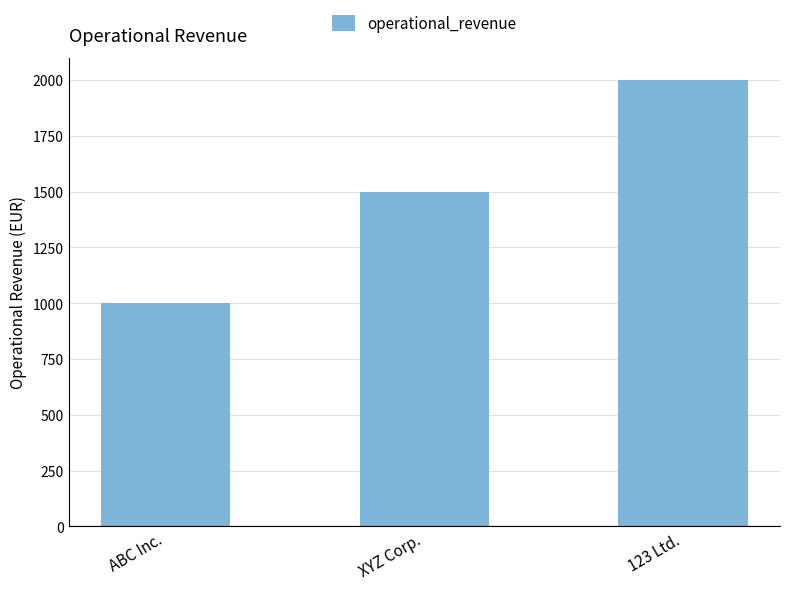

Are the bars horizontal?

No